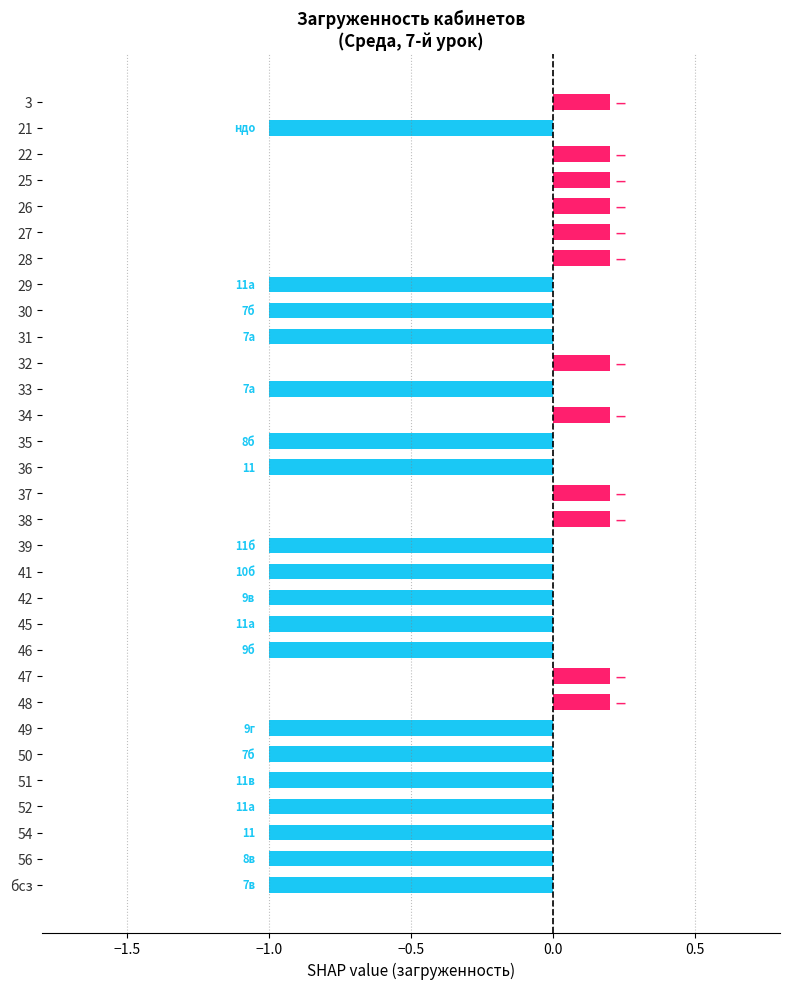

What is the minimum value shown in the chart?

-1.0